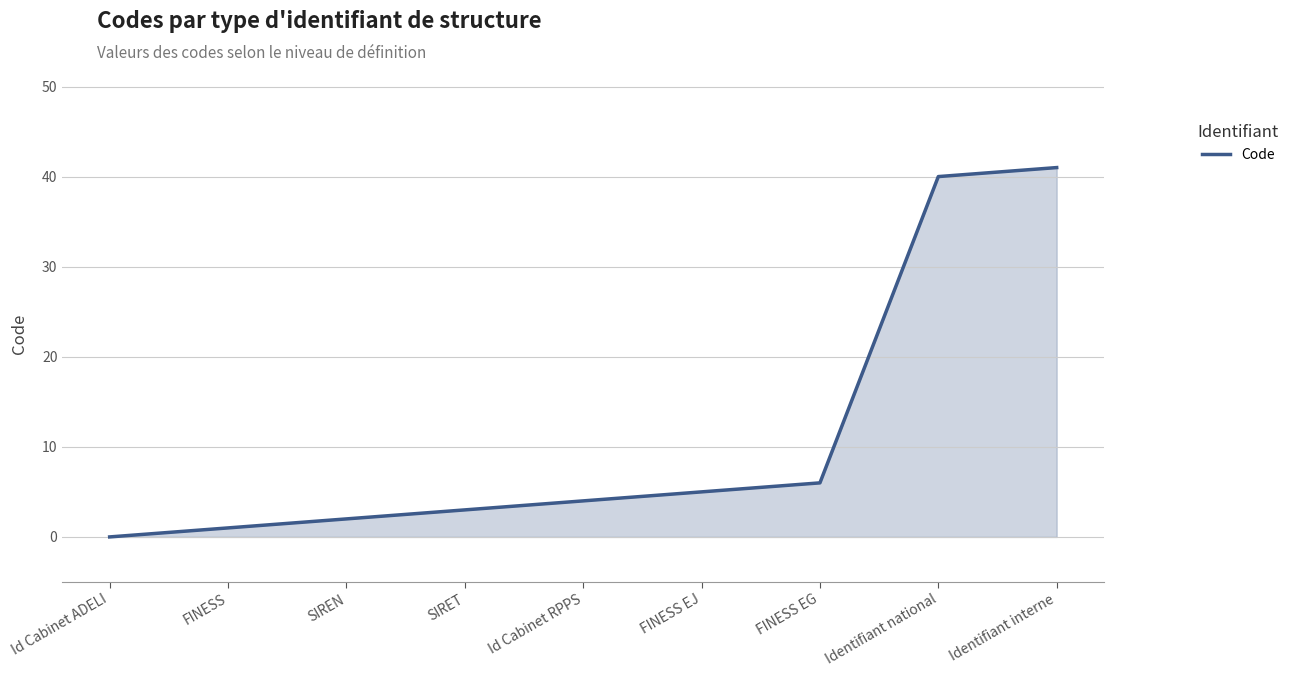

Between Id Cabinet RPPS and FINESS, which is larger?

Id Cabinet RPPS